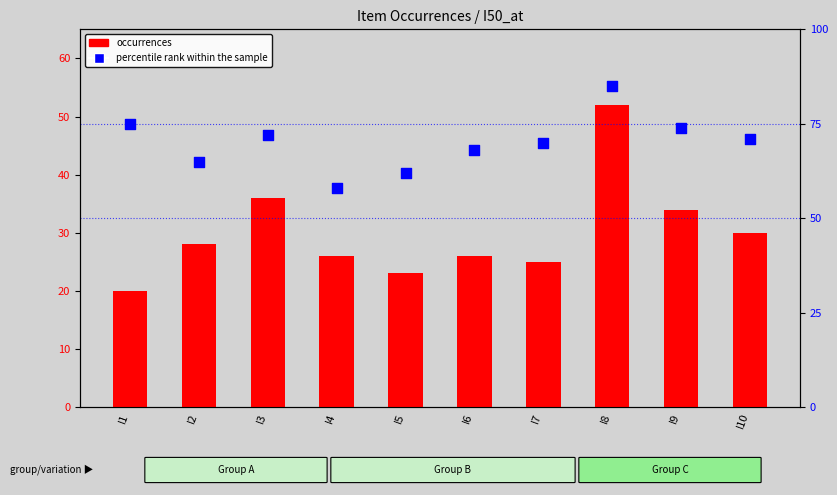

Which series reaches the minimum Y coordinate?

occurrences